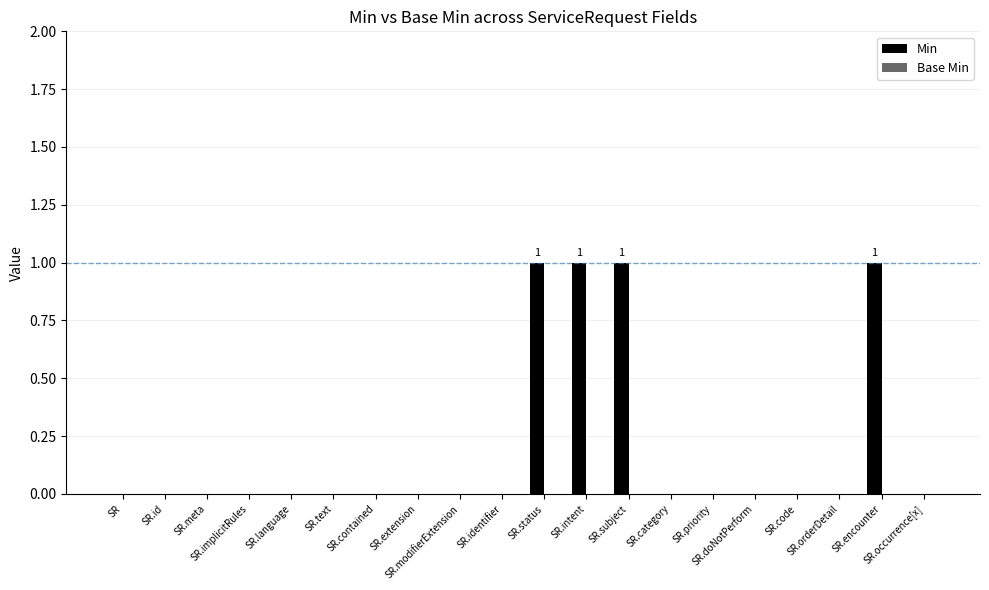

What is the sum of all values?

4